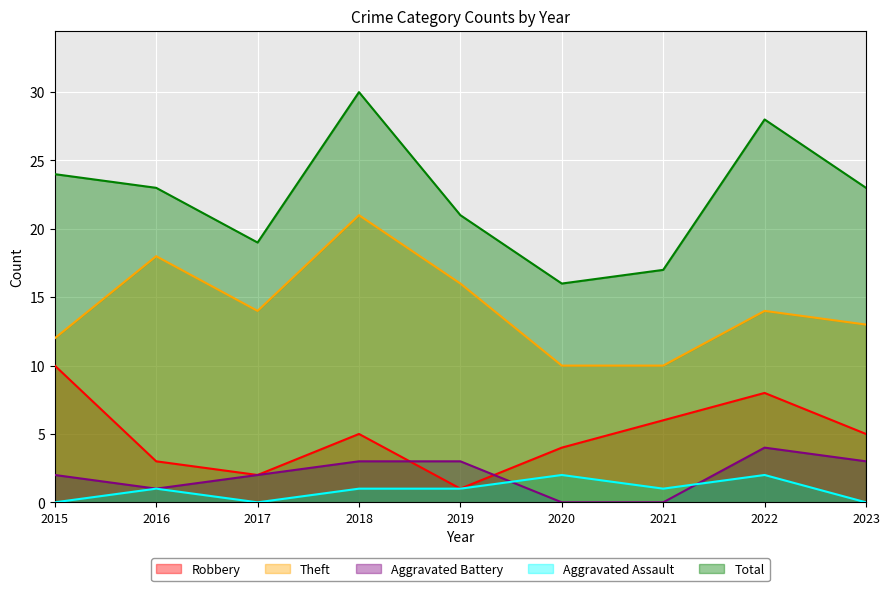

What is the total value across all series at 2021?

34